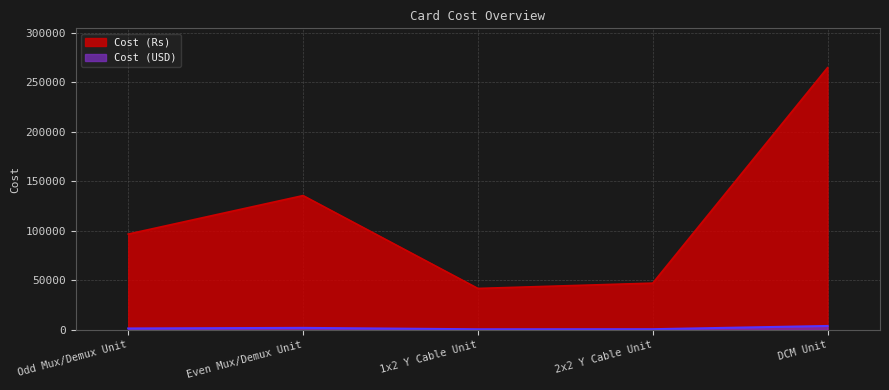

Between 1x2 Y Cable Unit and Odd Mux/Demux Unit, which is larger?

Odd Mux/Demux Unit